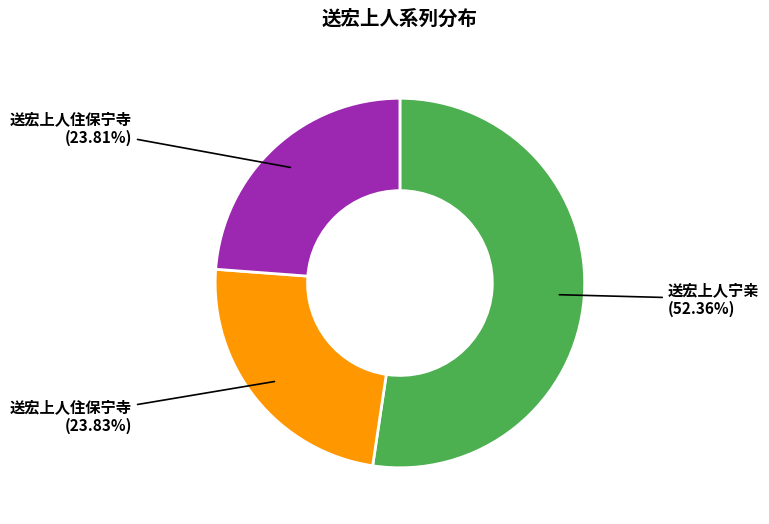

Is there a majority slice in this chart?

Yes